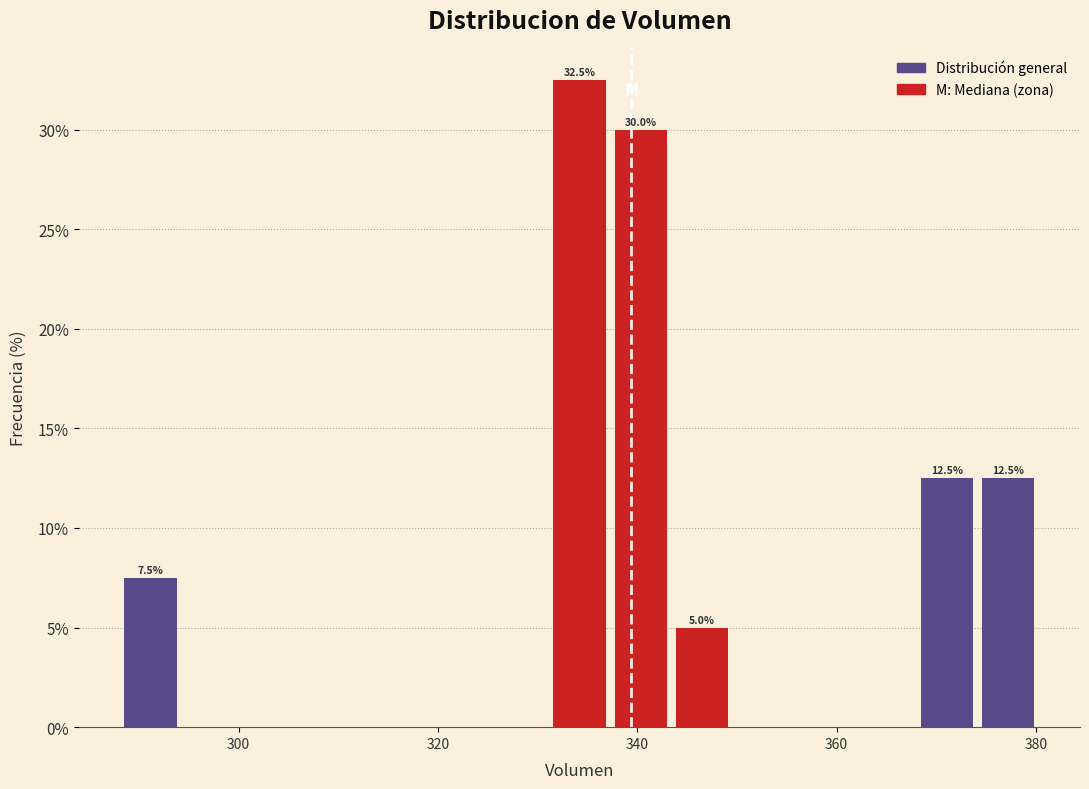

Around what value on the x-axis is the tallest bar? Give the approximate position of its centre, as read against the axis.

334